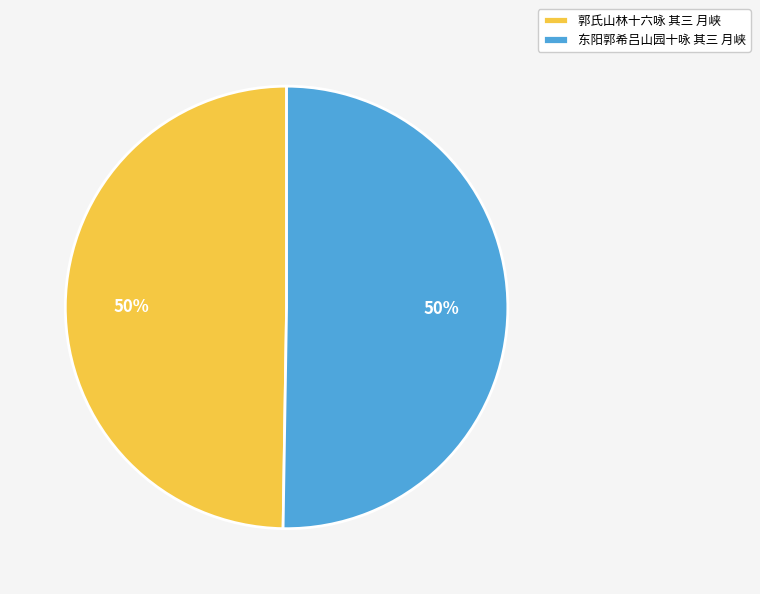

To the nearest percent, what is the average slice percentage?

50%